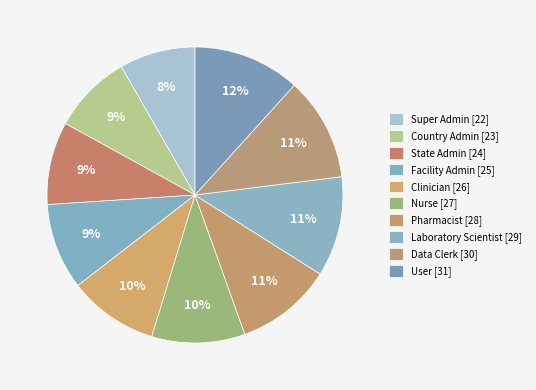

To the nearest percent, what portion does Data Clerk represent?

11%